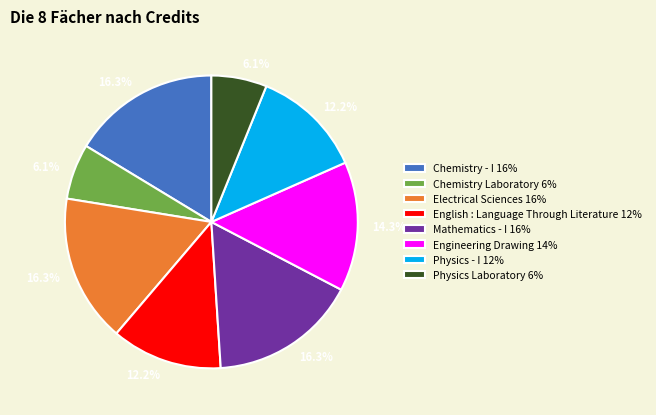

Is there any slice that represents more than half of the pie?

No